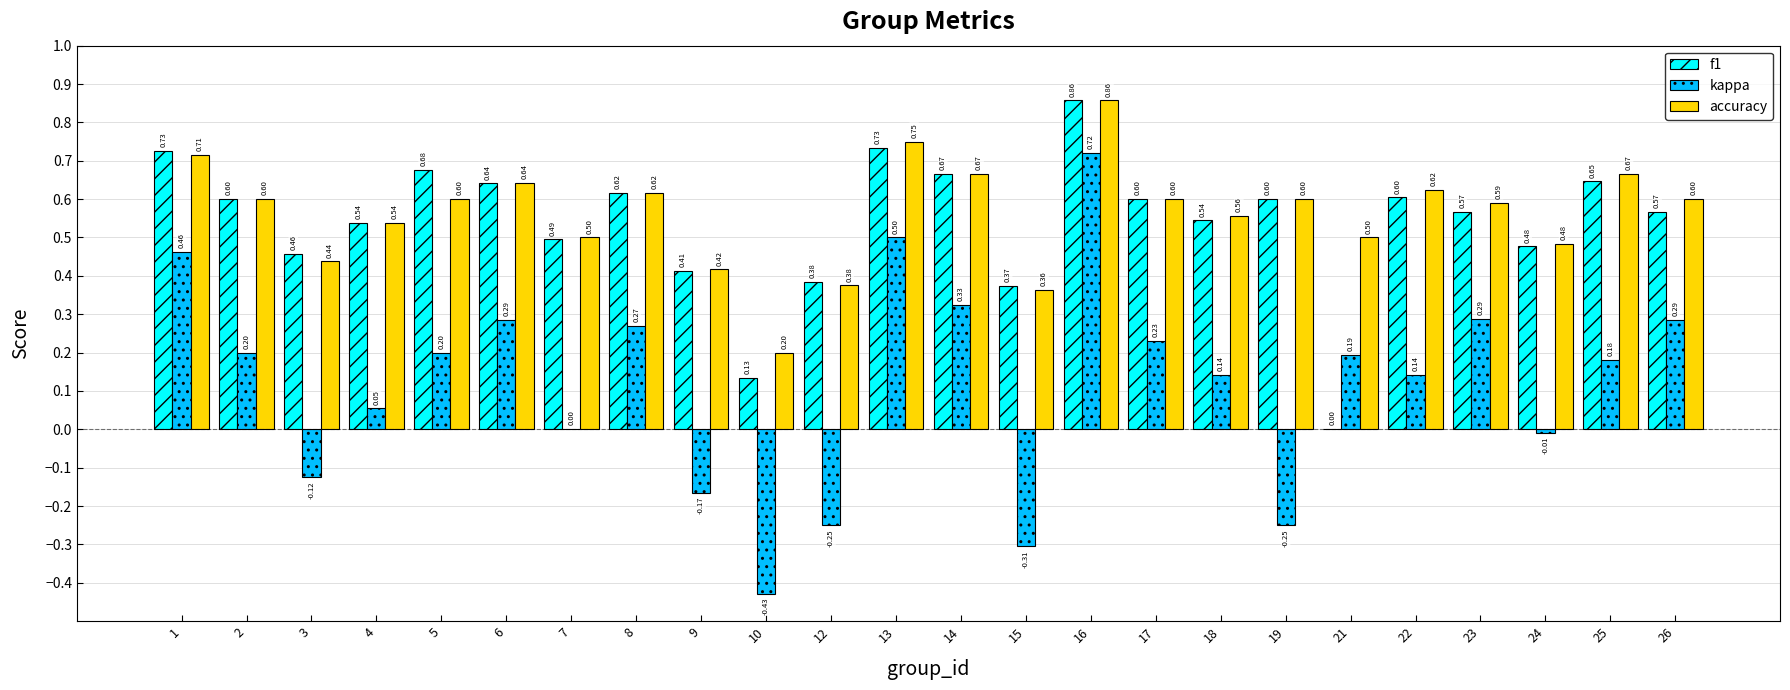

Which series has the largest total across all categories?

accuracy